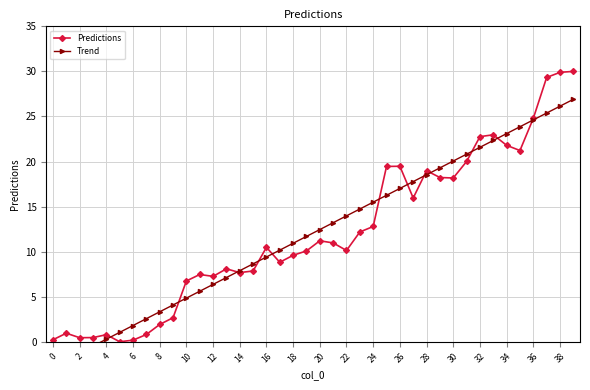

True or false: Predictions has a value of 14.3 at 32.

False